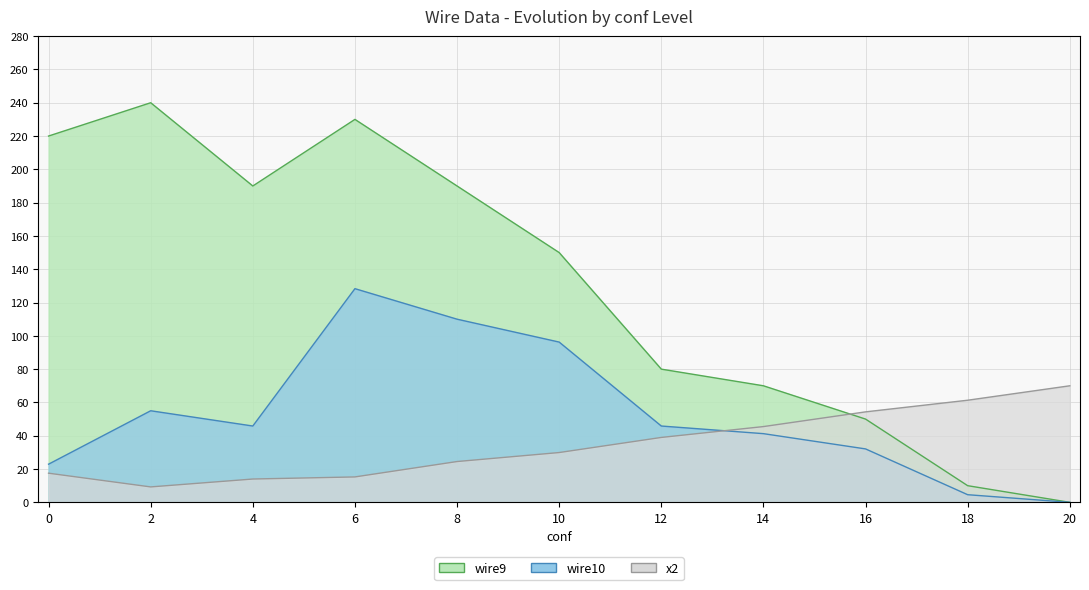

What is the total value across all series at 12?

164.8